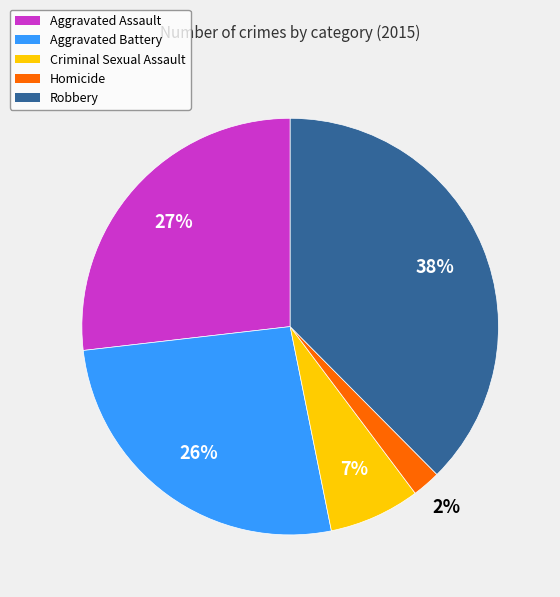

Between Aggravated Battery and Criminal Sexual Assault, which is larger?

Aggravated Battery